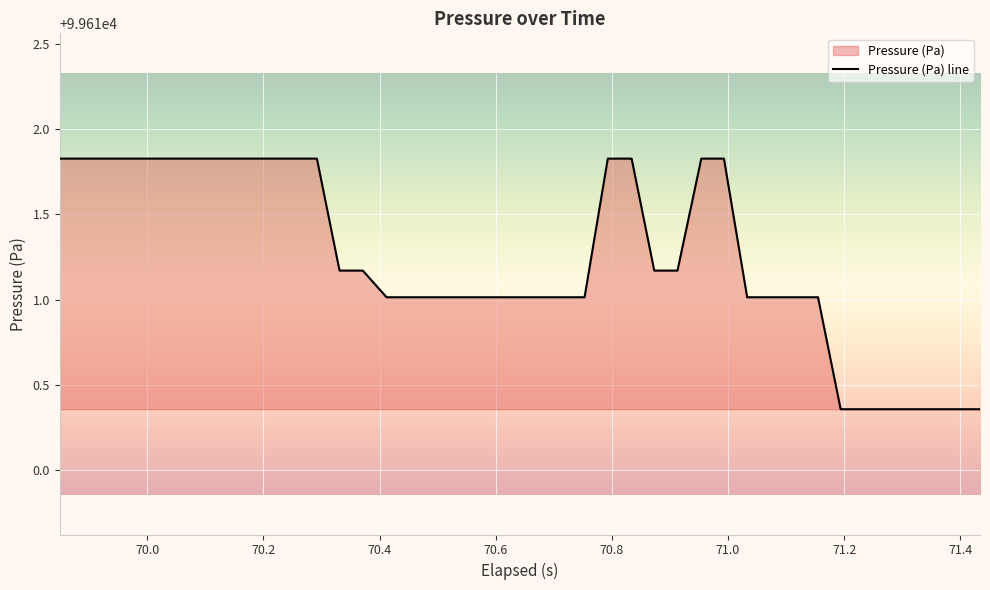

What is the maximum value shown in the chart?

99611.8